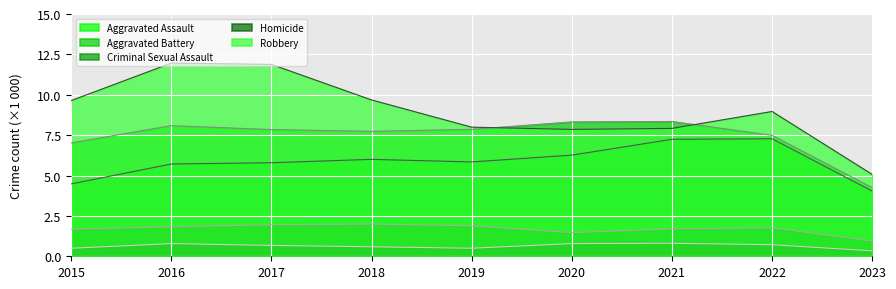

Rank the series at 2020 from lowest to highest value.

Homicide, Criminal Sexual Assault, Aggravated Assault, Robbery, Aggravated Battery